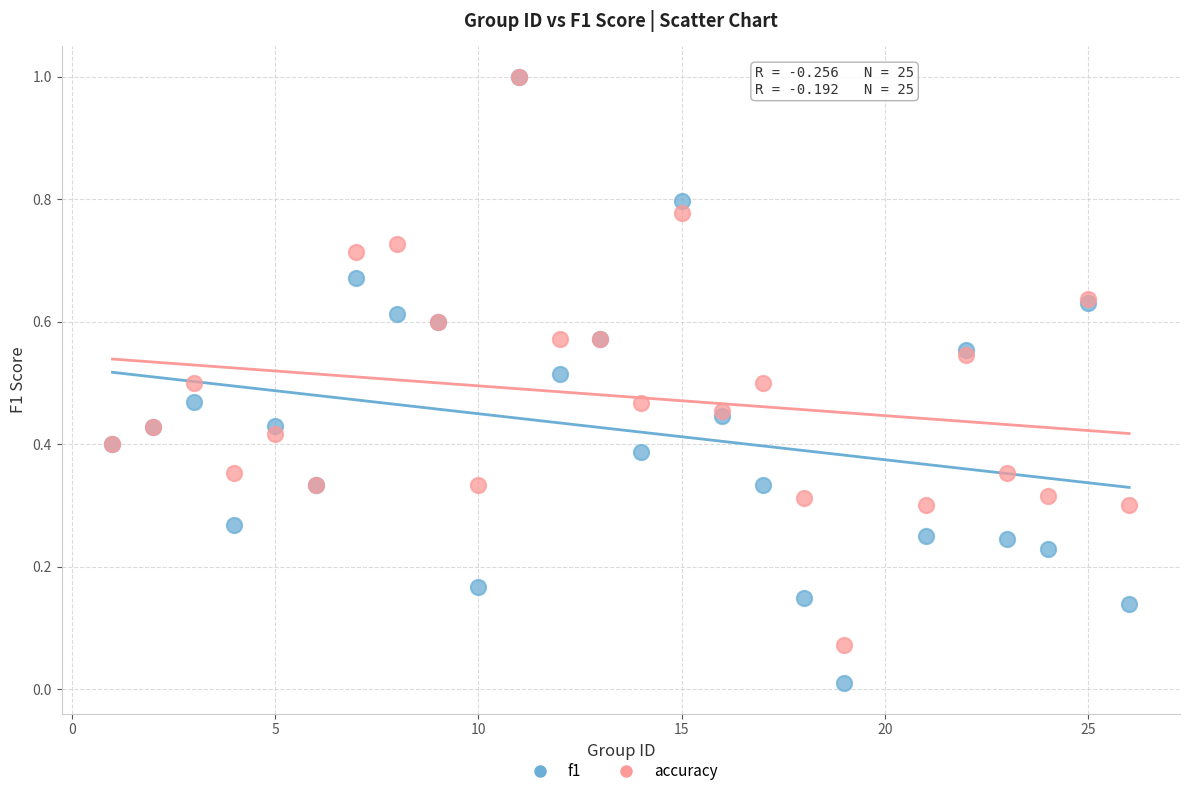

Which series has the largest Y range (max minus min)?

f1